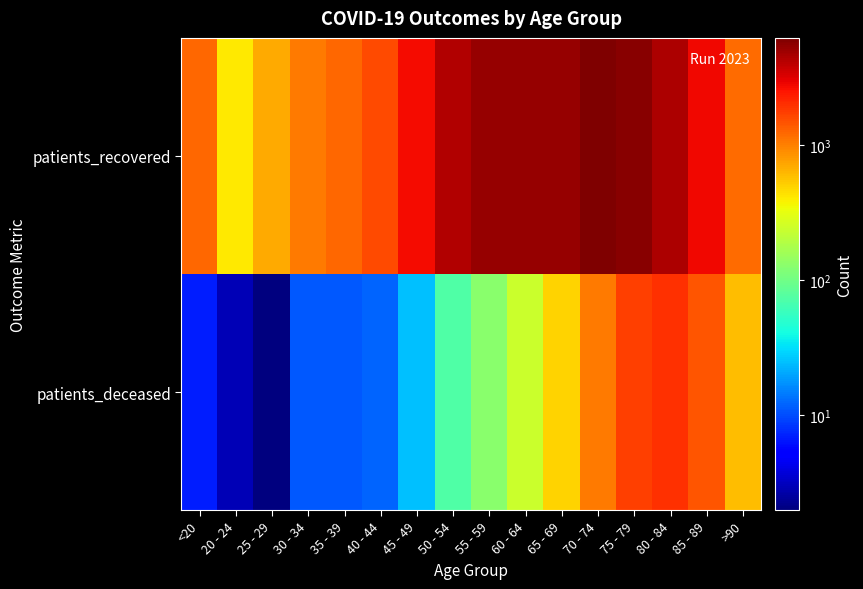

What is the total value across all series at 35 - 39?

1252